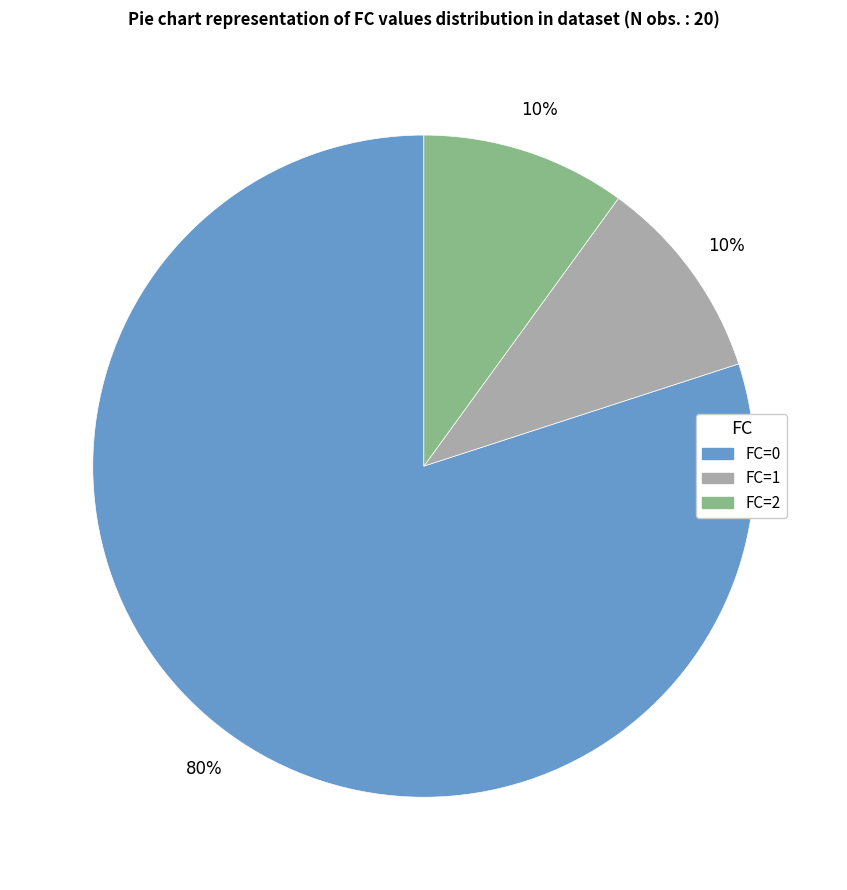

Which slice represents more than half of the pie?

FC=0